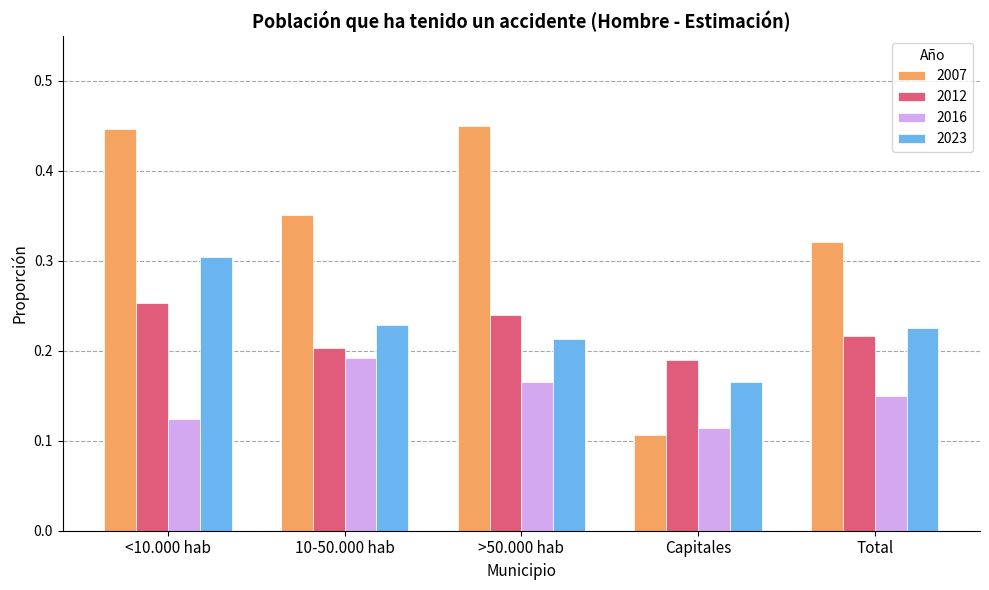

What is the sum of the 2023 values at 10-50.000 hab and Total?

0.5